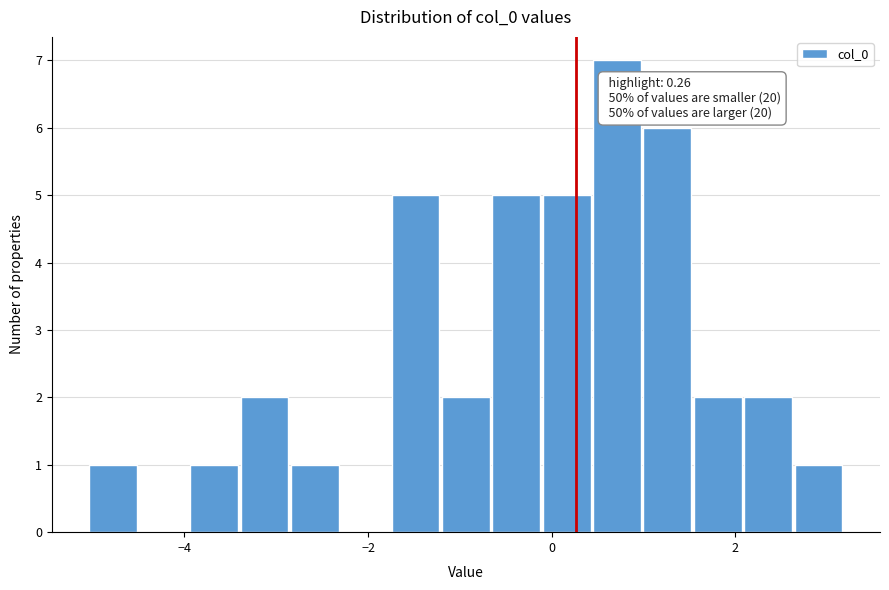

Read against the x-axis, roughly where is the centre of the tallest bar?

0.8